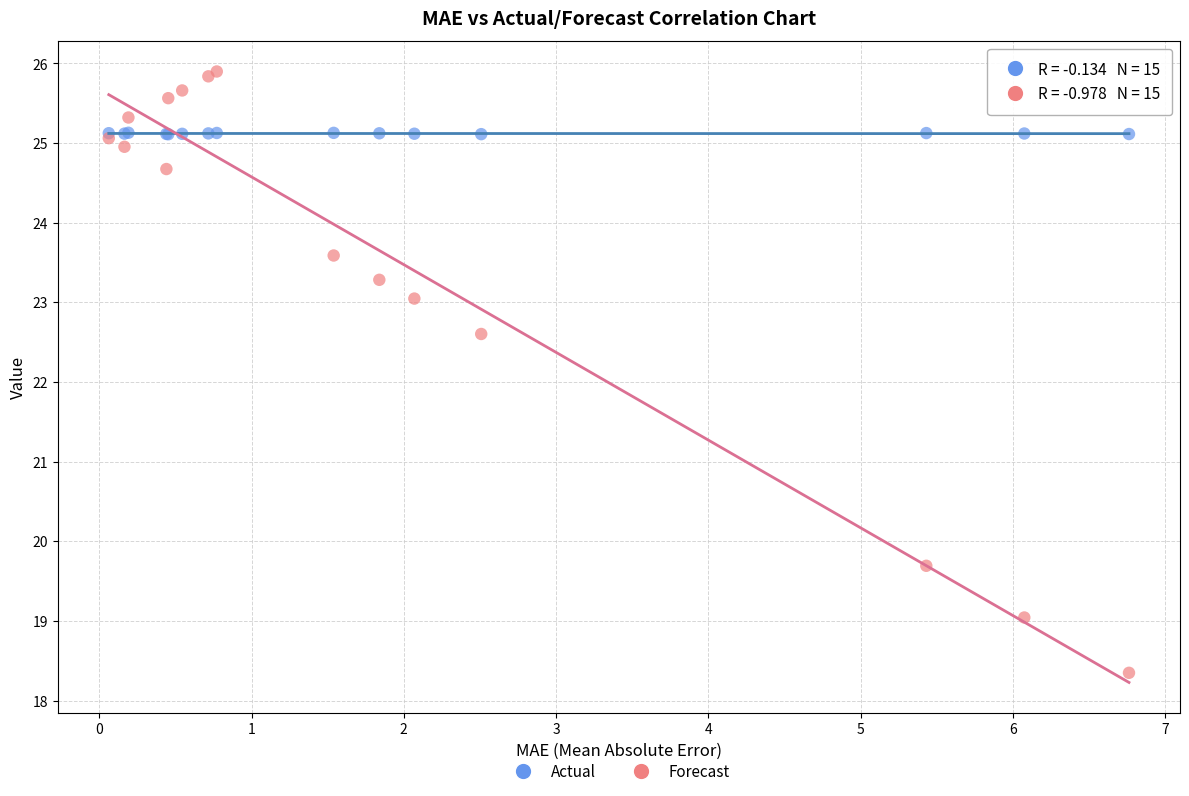

In the Forecast series, what Y value is closest to 22?

22.6